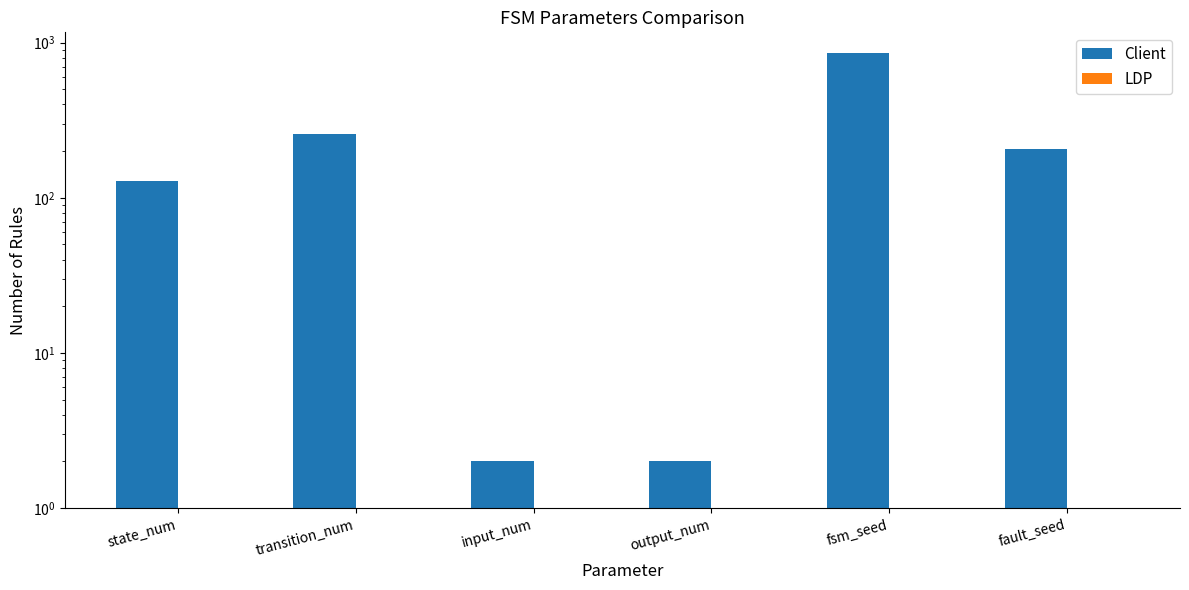

What is the label of the 4th bar from the right?

input_num